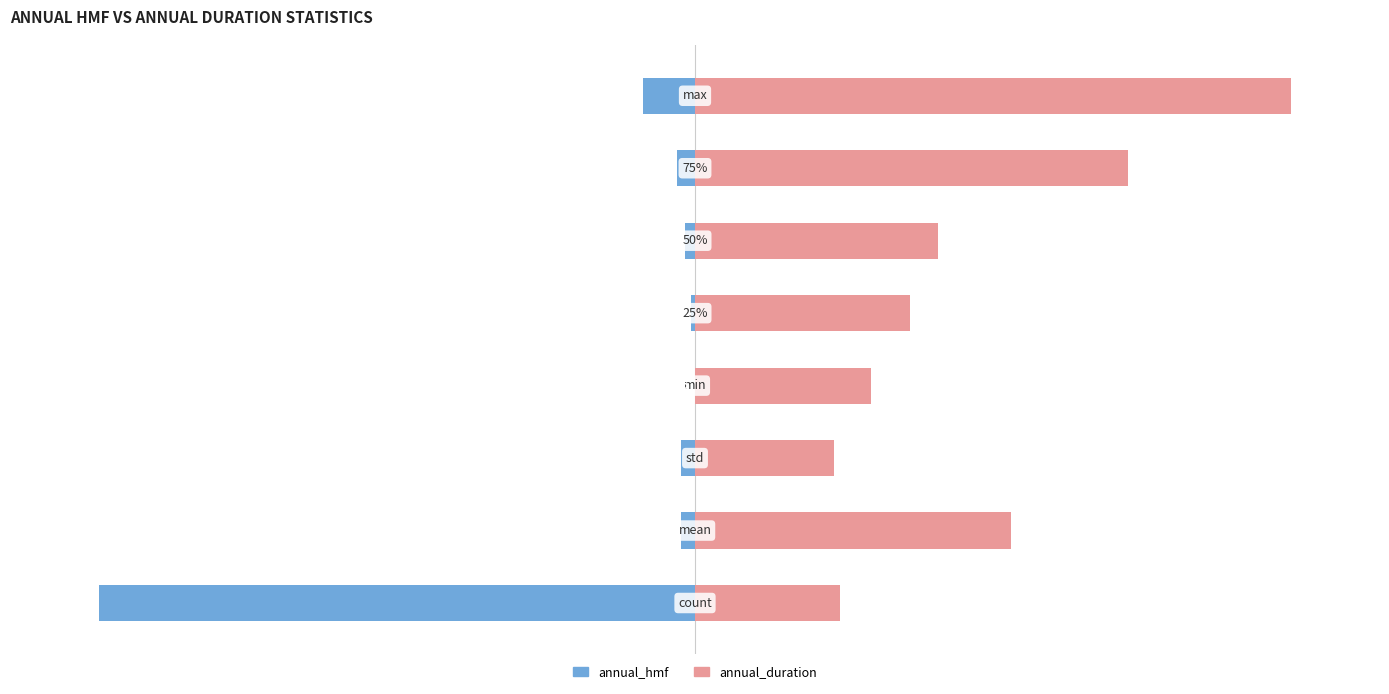

How many groups of bars are there?

8